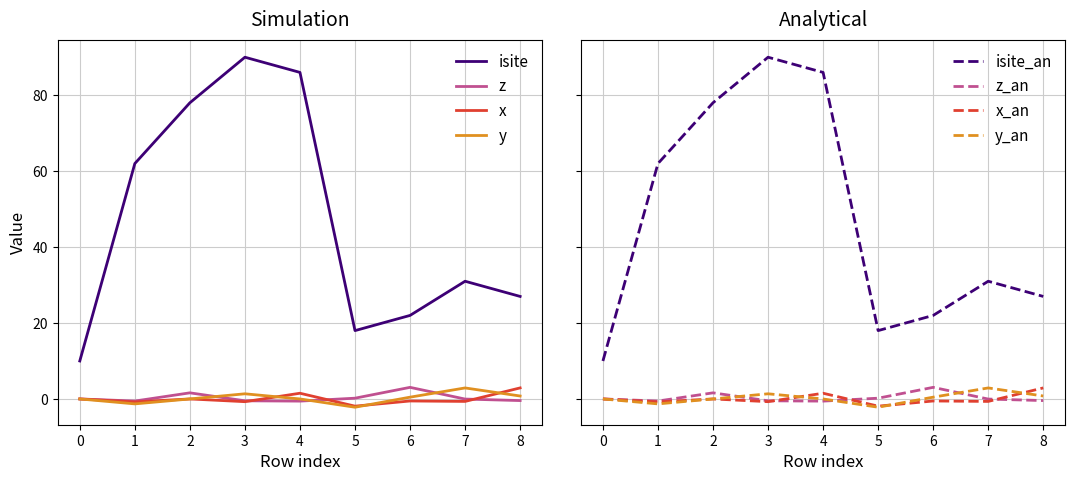

What is the difference between the second highest and second lowest values in the x series?

2.3